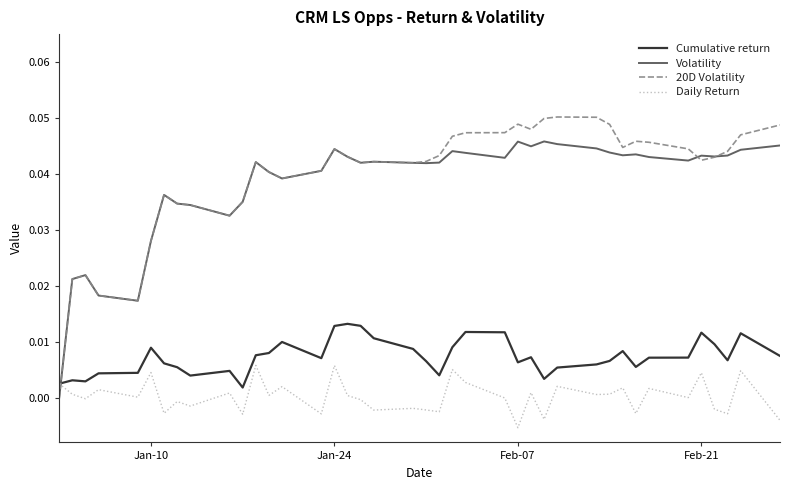

How many intersections are there between Daily Return and Volatility?

1